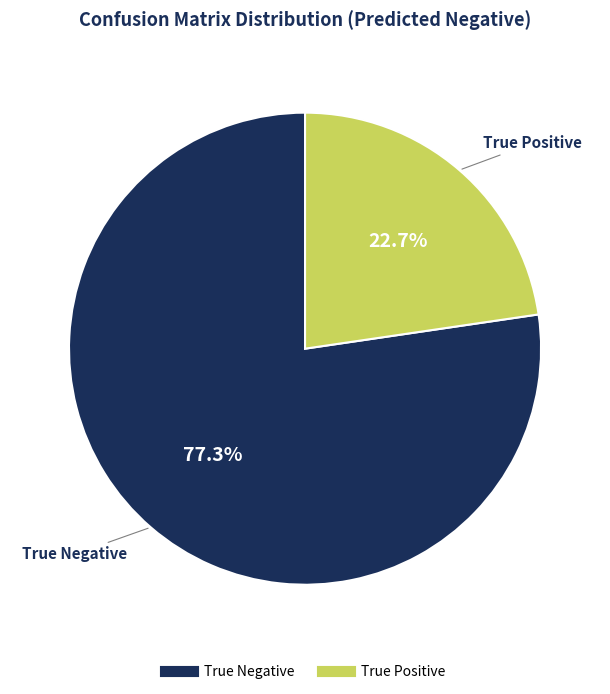

What is the smallest slice in the pie chart?

True Positive